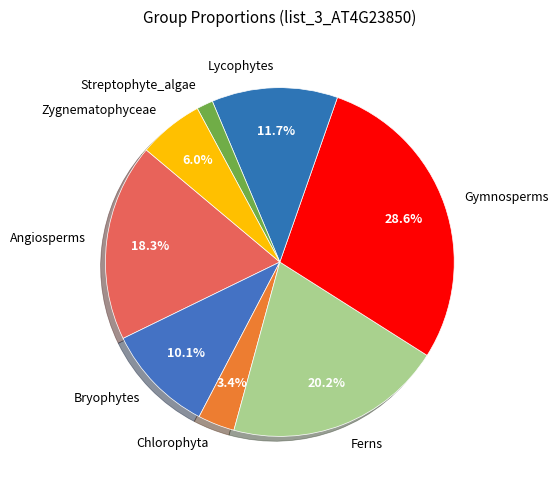

Rank the categories by value from lowest to highest.

Streptophyte_algae, Chlorophyta, Zygnematophyceae, Bryophytes, Lycophytes, Angiosperms, Ferns, Gymnosperms